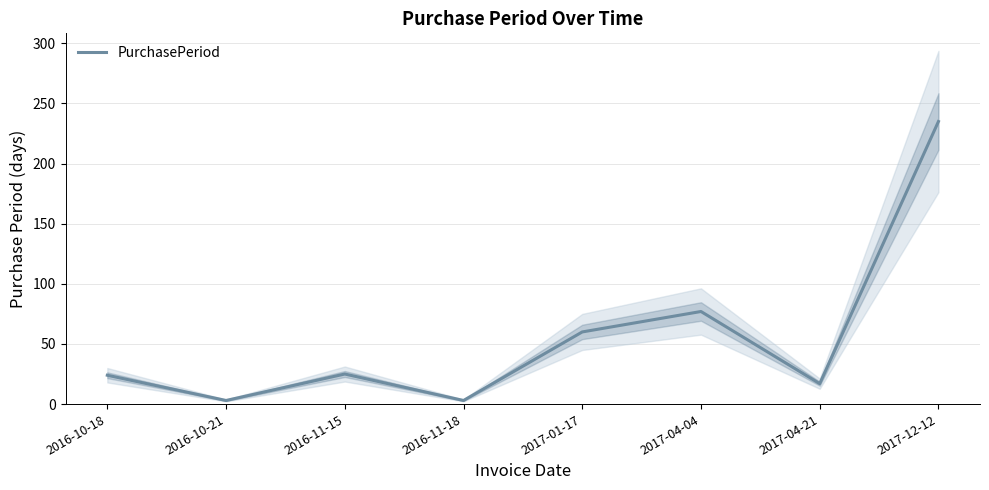

How many points are higher than both their immediate neighbors (excluding endpoints)?

2